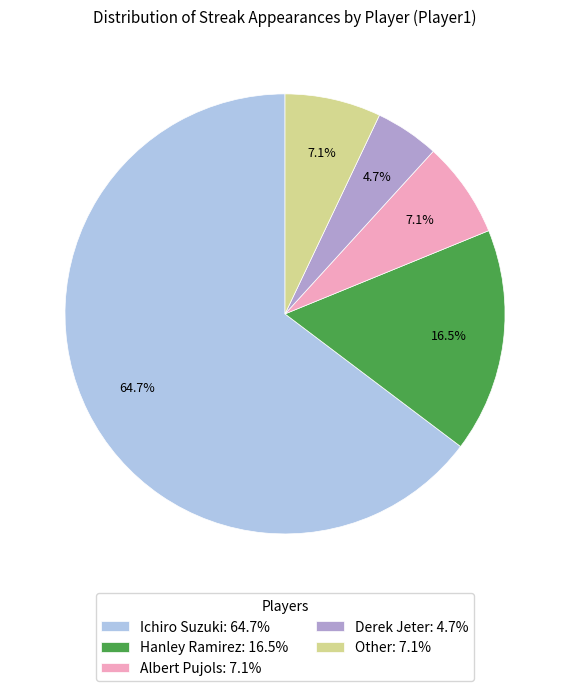

What is the largest slice in the pie chart?

Ichiro Suzuki